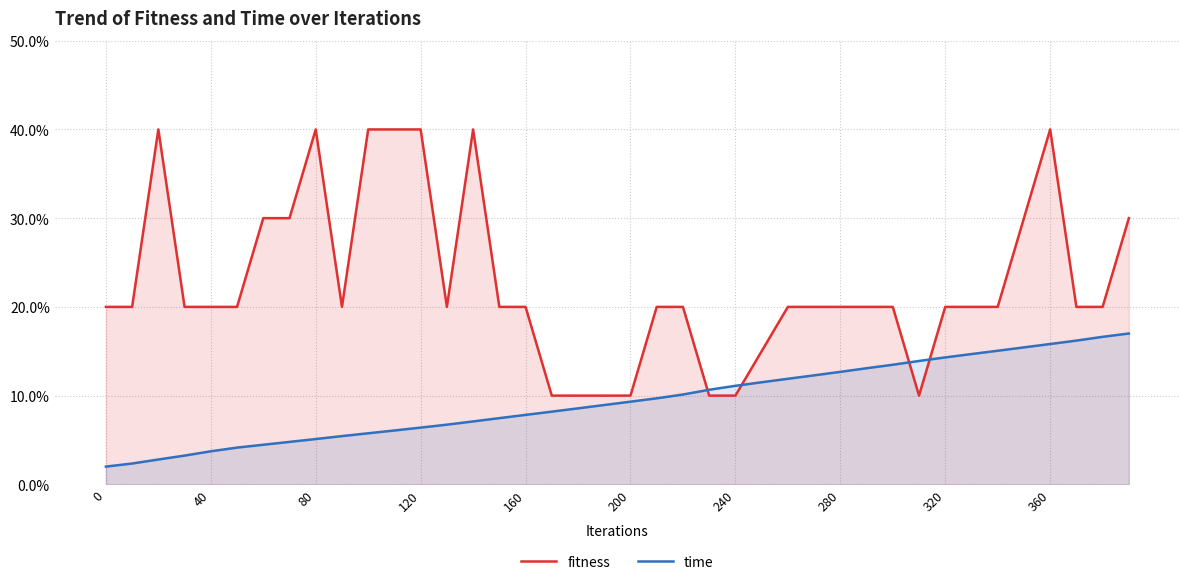

Rank the series by their average value, from highest to lowest.

fitness, time